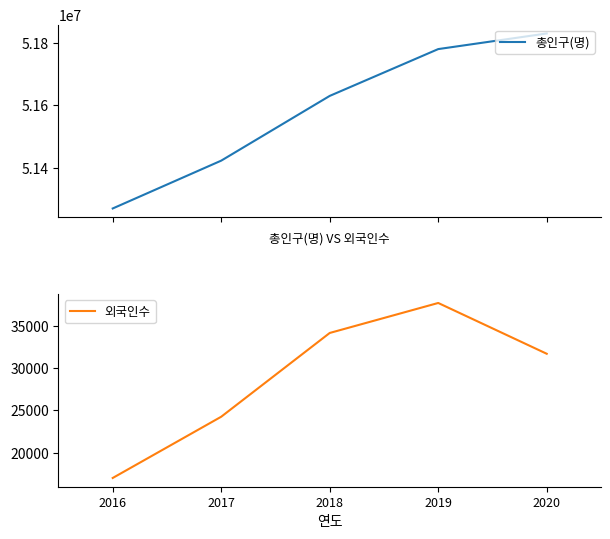

Which series has the largest total across all categories?

총인구(명)